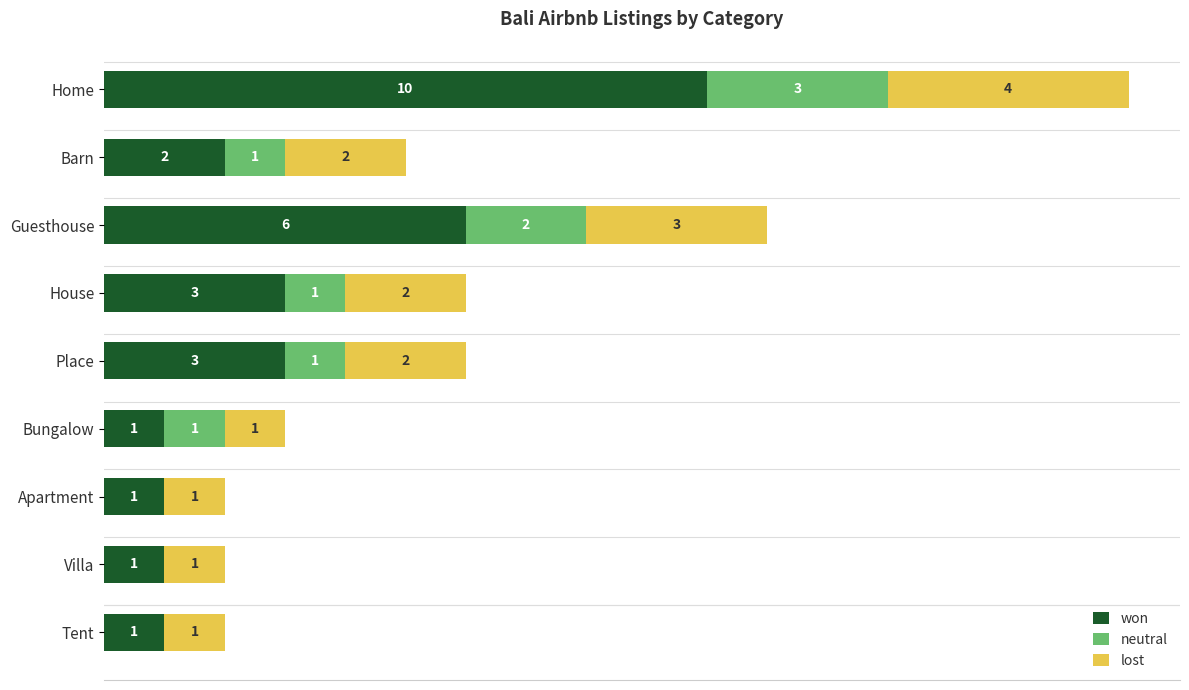

At which category is the sum across all series the highest?

Home